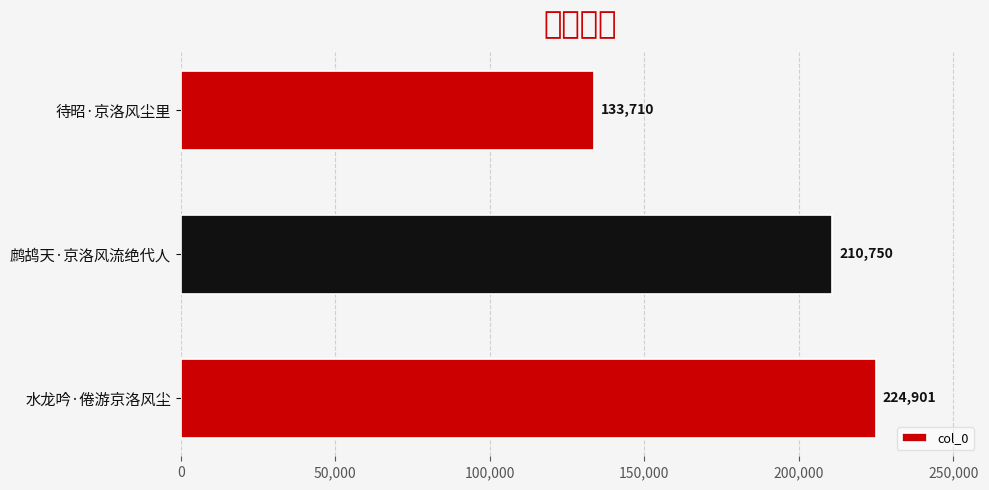

At which label is the value closest to 179305?

鹧鸪天·京洛风流绝代人